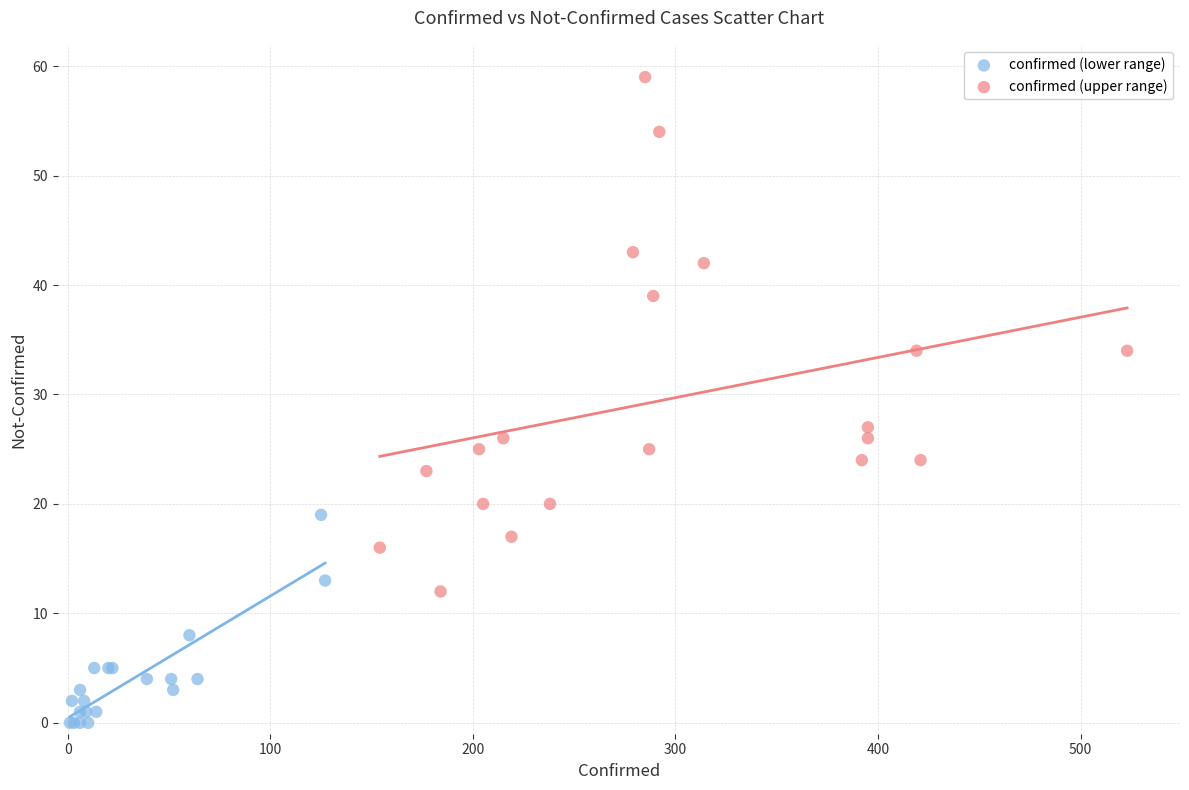

Which series has the largest Y range (max minus min)?

confirmed (upper range)